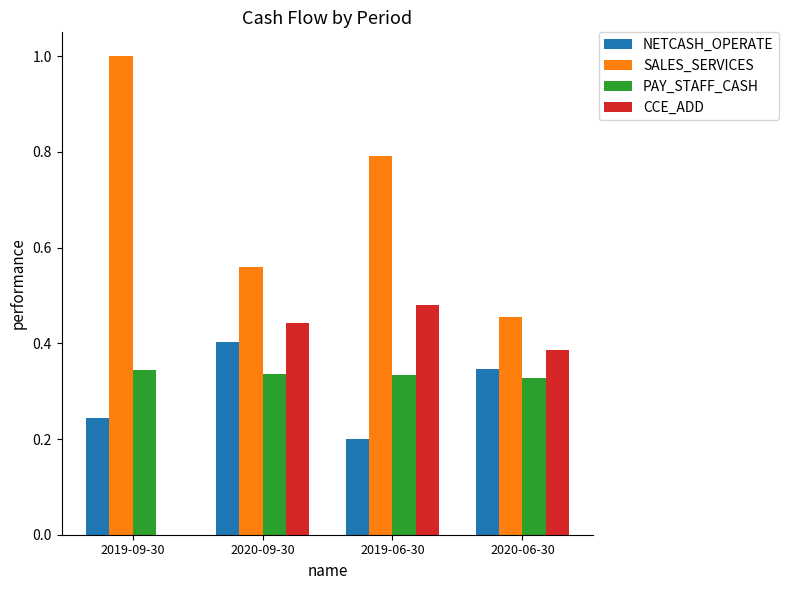

What is the sum of all NETCASH_OPERATE values?

1.2